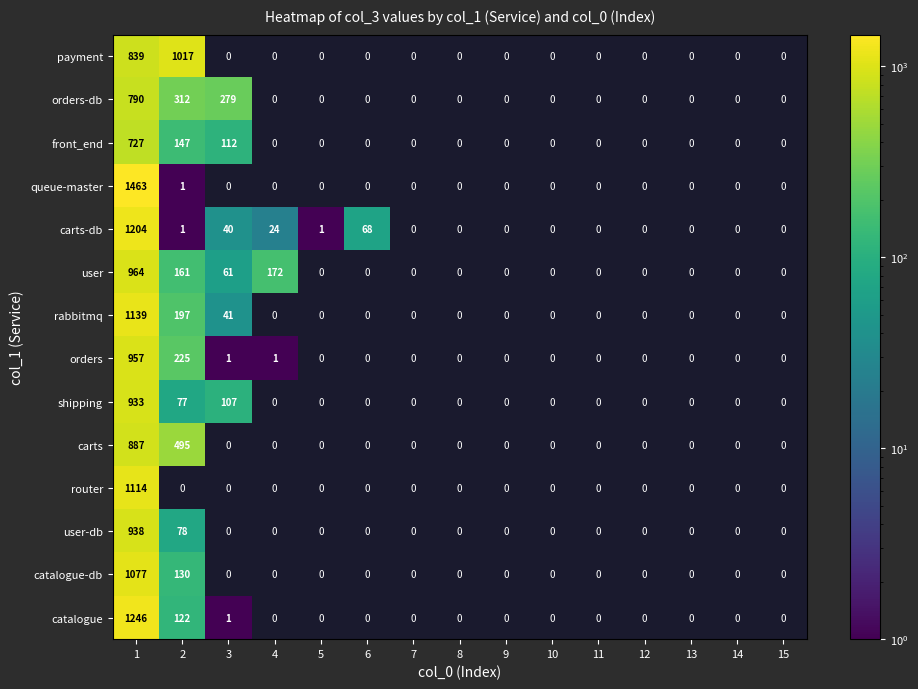

The value of orders at 2 is 337. True or false?

False